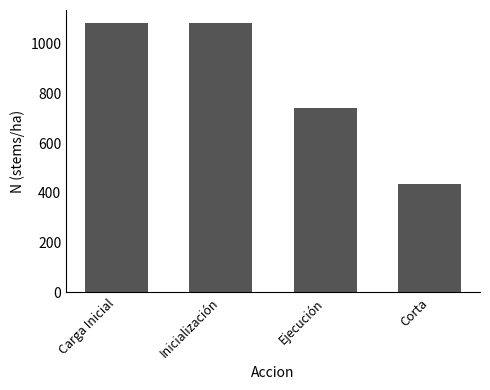

How many distinct data groups are displayed?

1